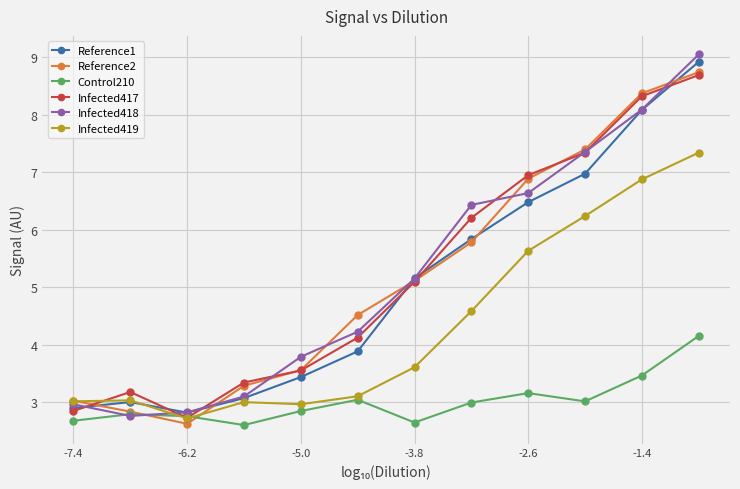

How many lines are shown in the chart?

6